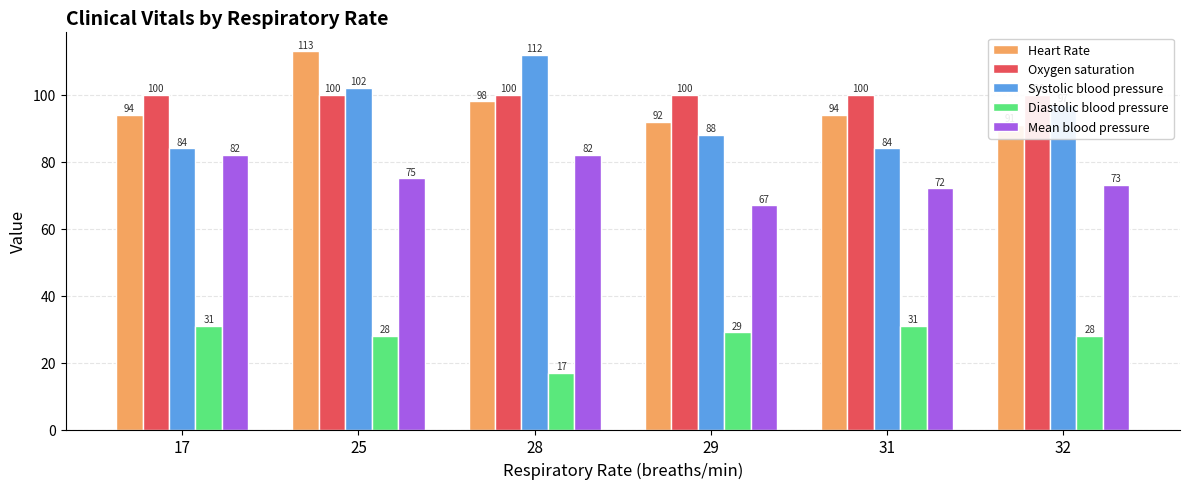

What is the average value of the Systolic blood pressure series?

94